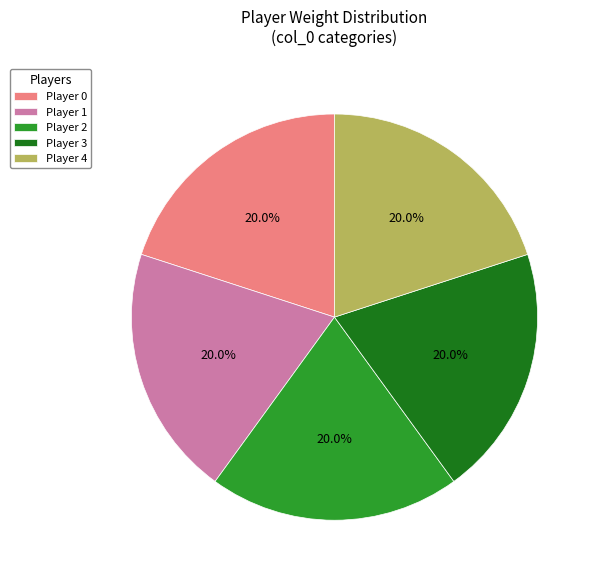

How many segments does this pie chart have?

5